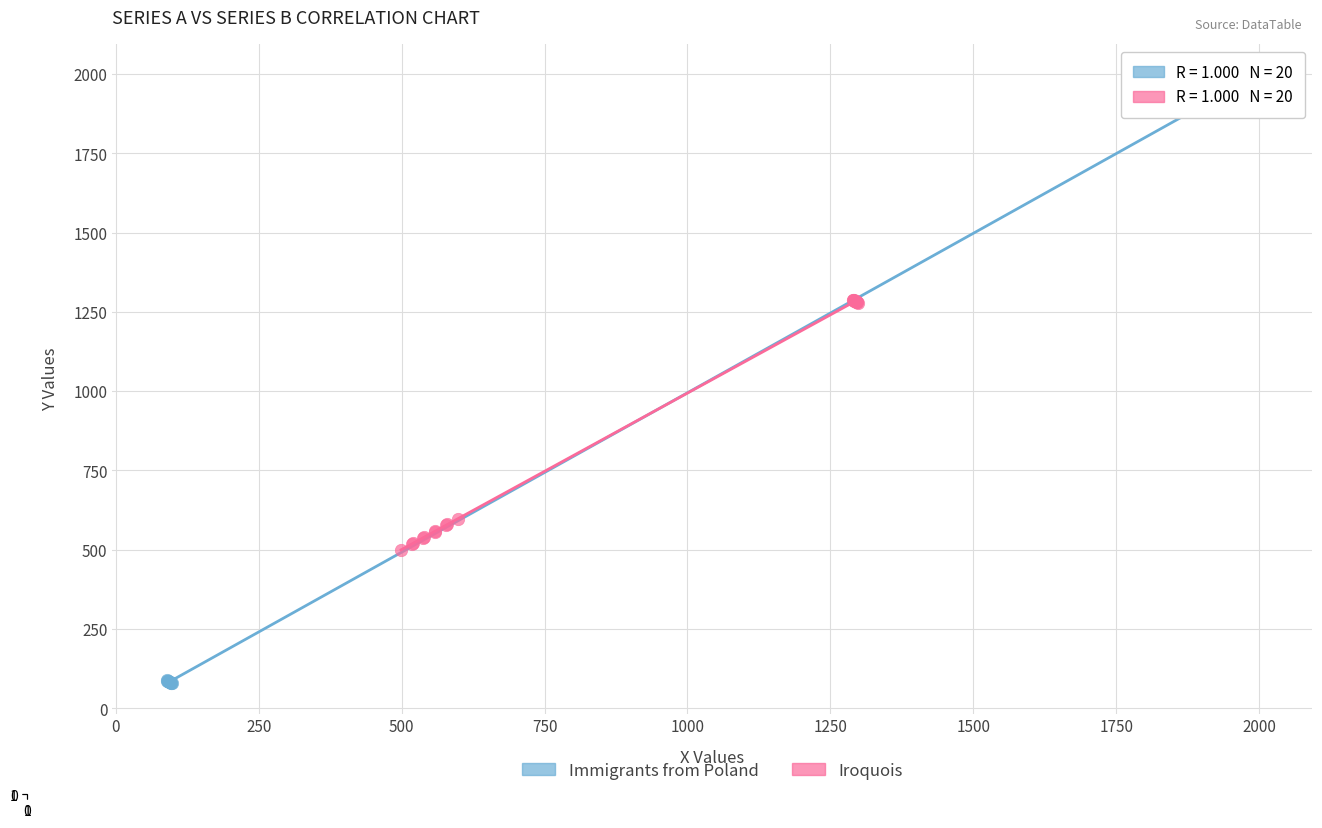

Which series contains the highest Y value?

Immigrants from Poland